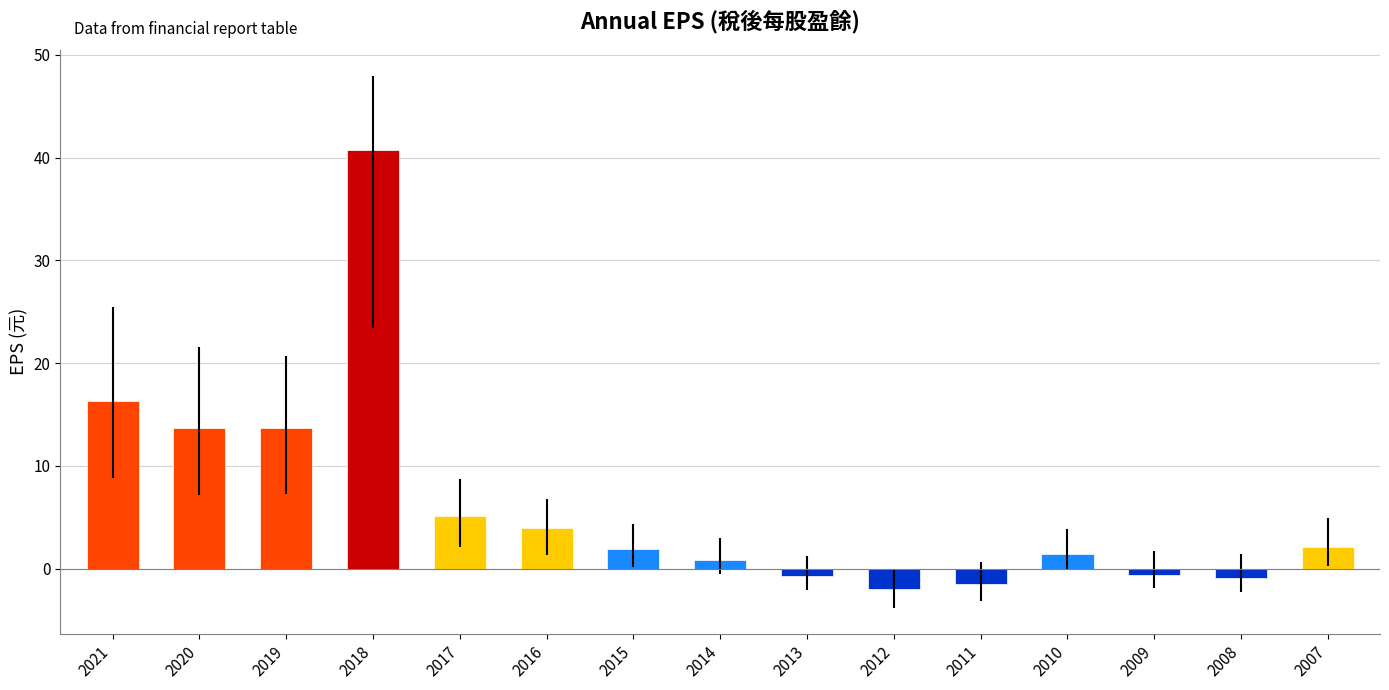

What is the difference between the values at 2020 and 2010?

12.2